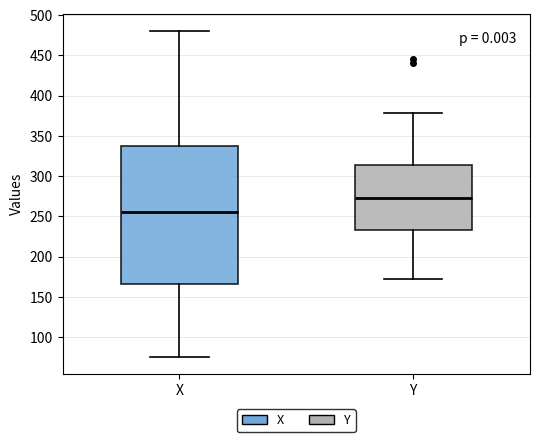

Comparing the boxes themselves (not the whiskers), which one is the tallest?

X